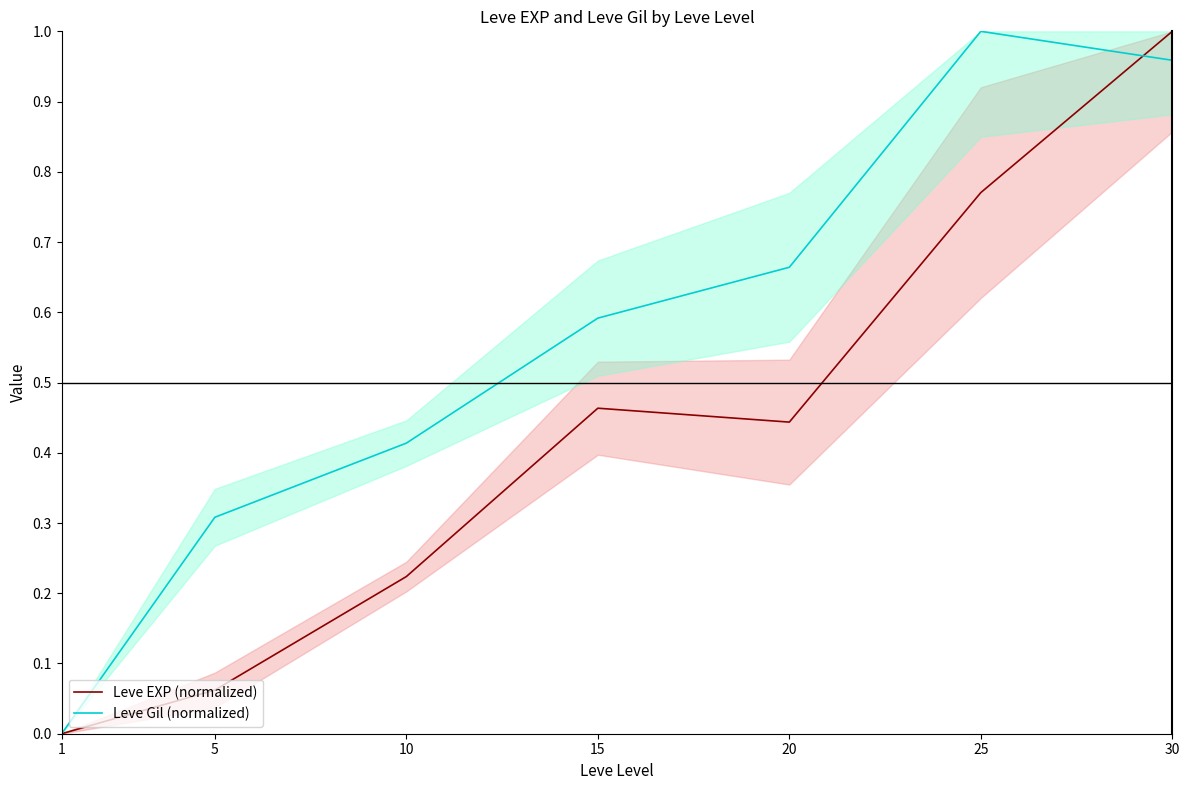

Where is the first local maximum for Leve Gil (normalized)?

25